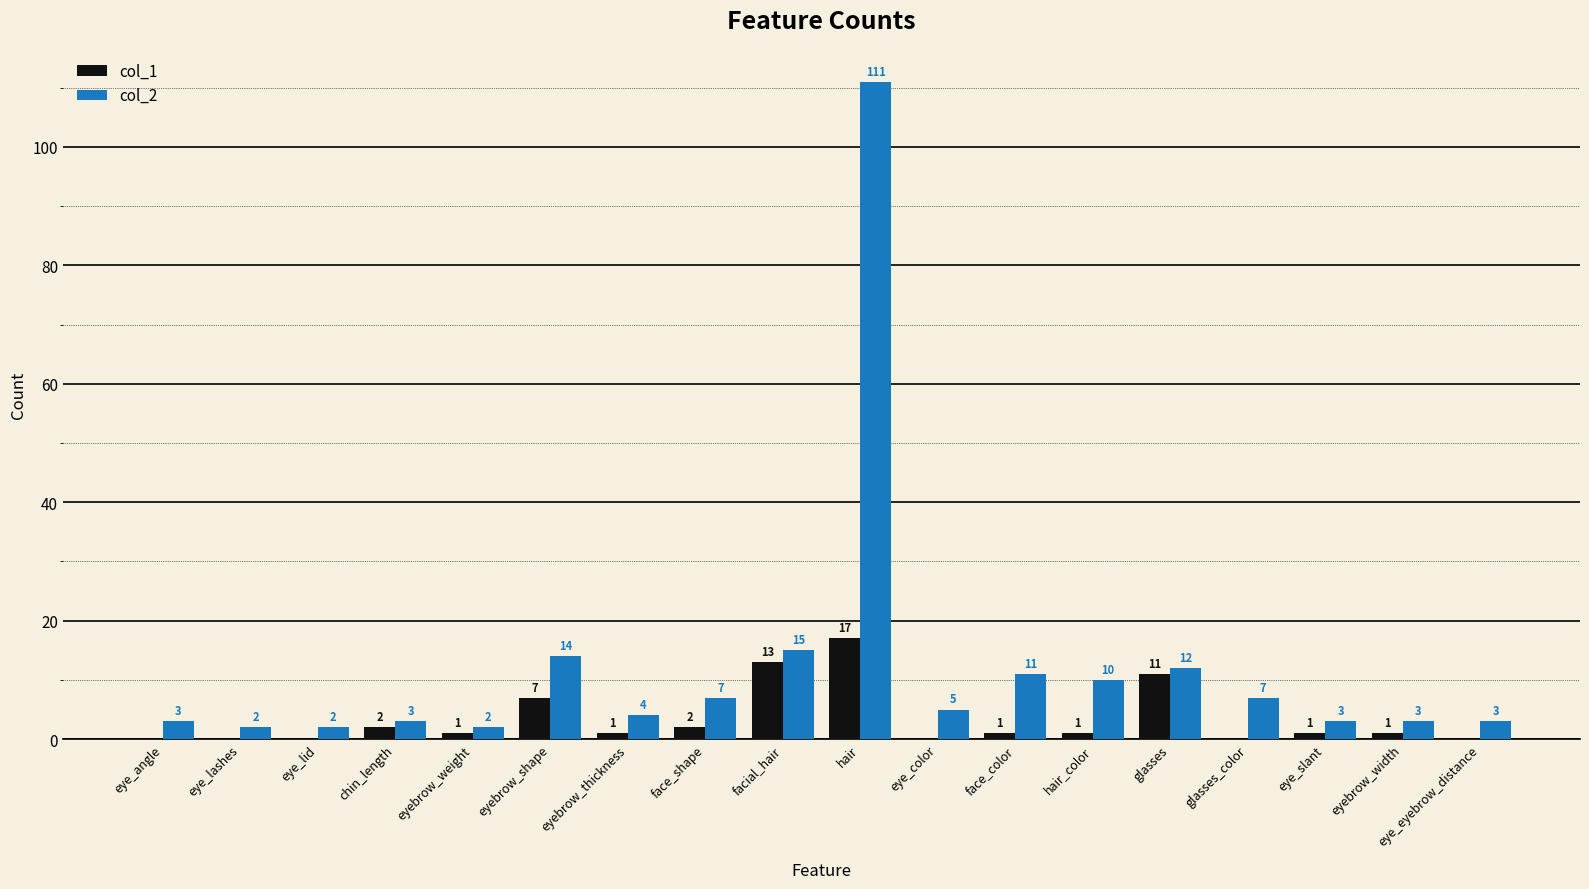

Where does the col_2 series first go above 5?

eyebrow_shape